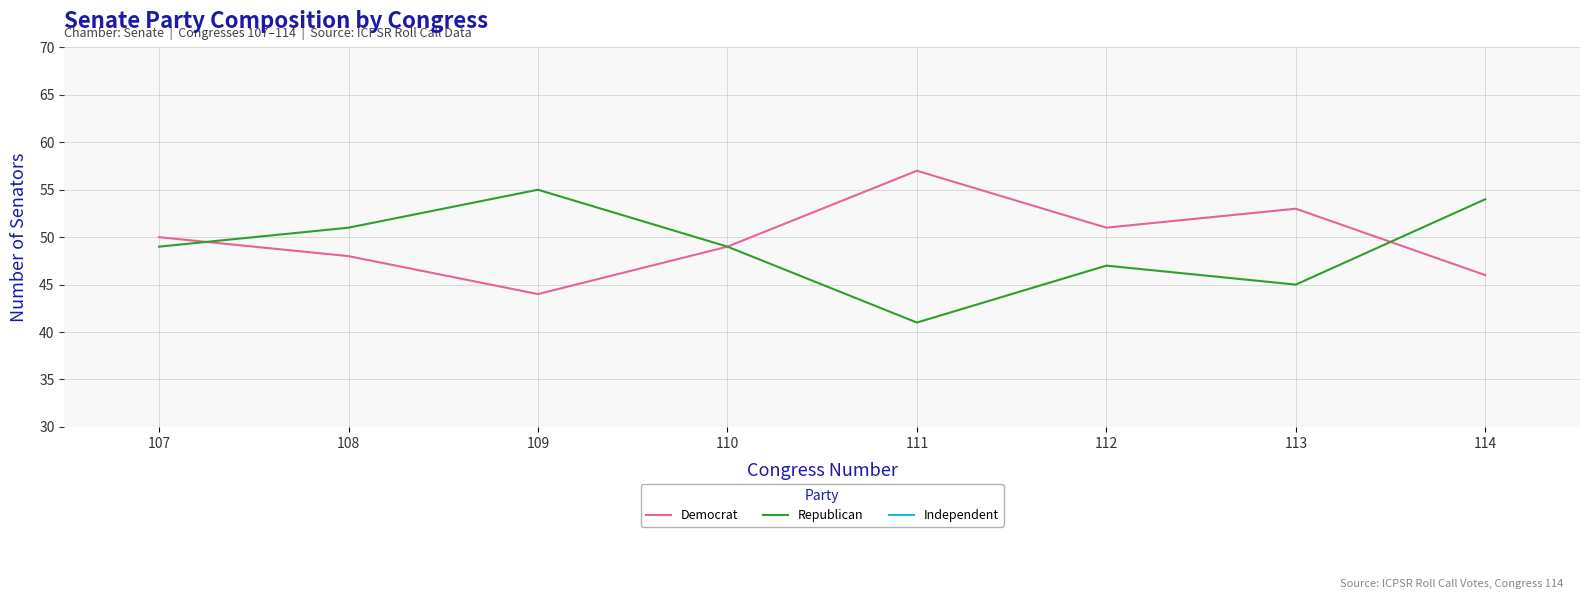

How many data points does each series have?

8